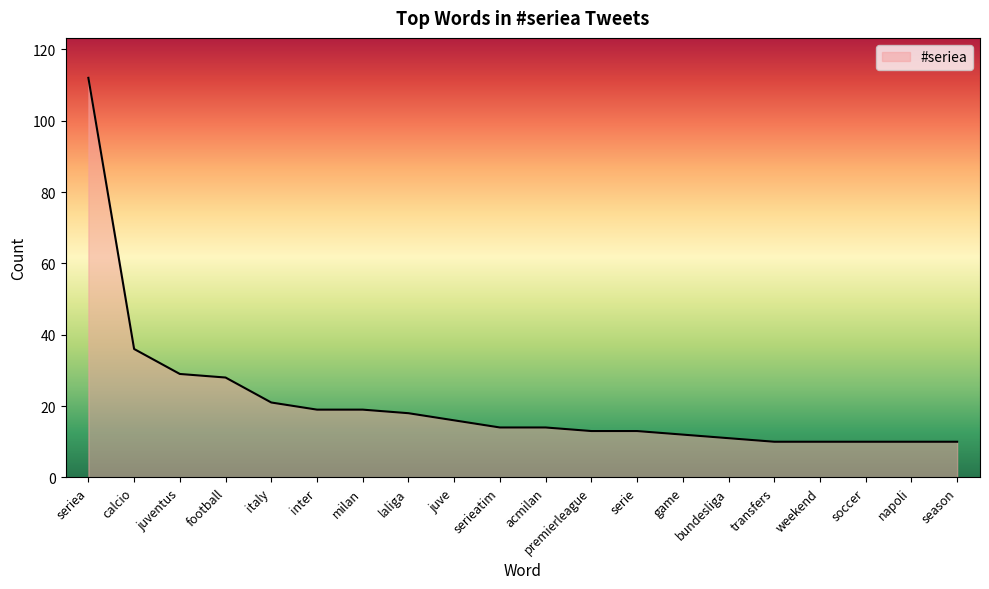

At which label does the data first exceed 14?

seriea